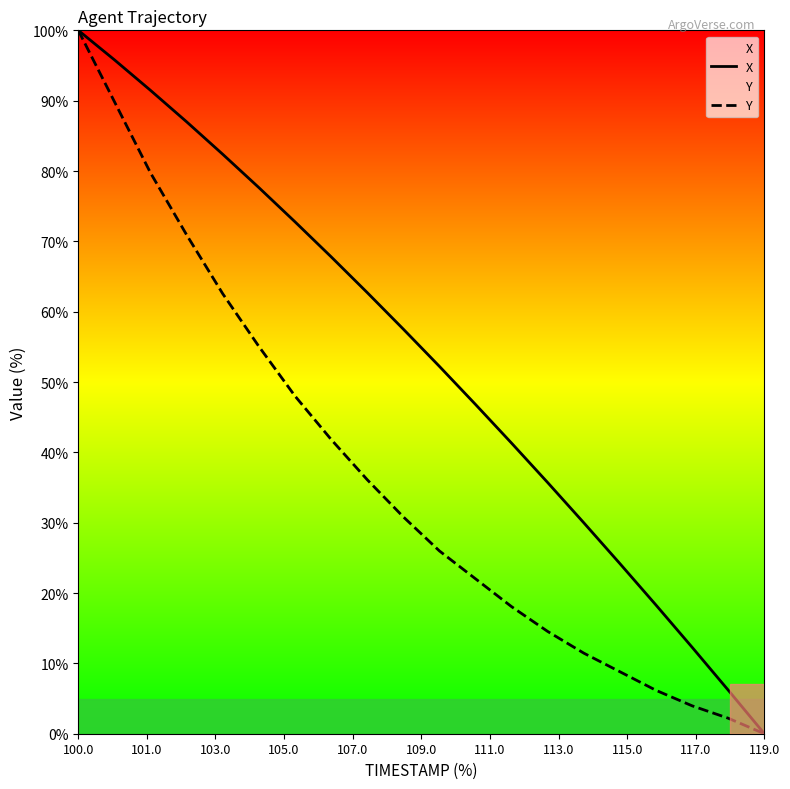

True or false: X and Y intersect in this chart.

False